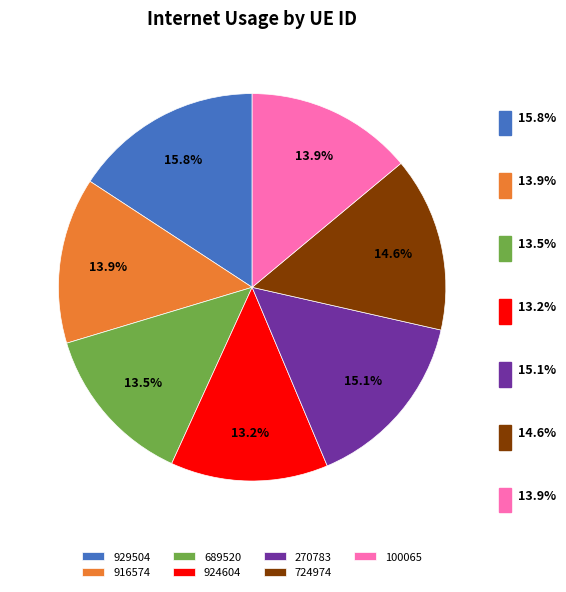

How many slices are in this pie chart?

7